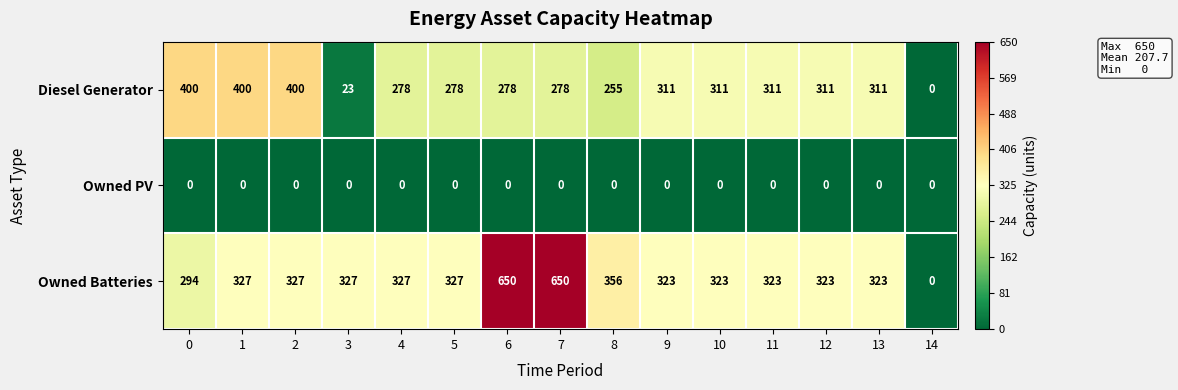

What is the spread (max minus min) of values at 1?

400